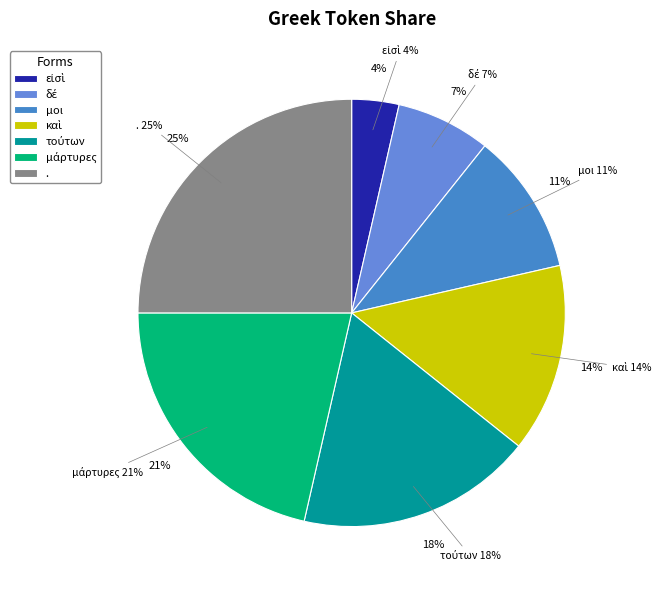

Count the number of slices in the pie.

7